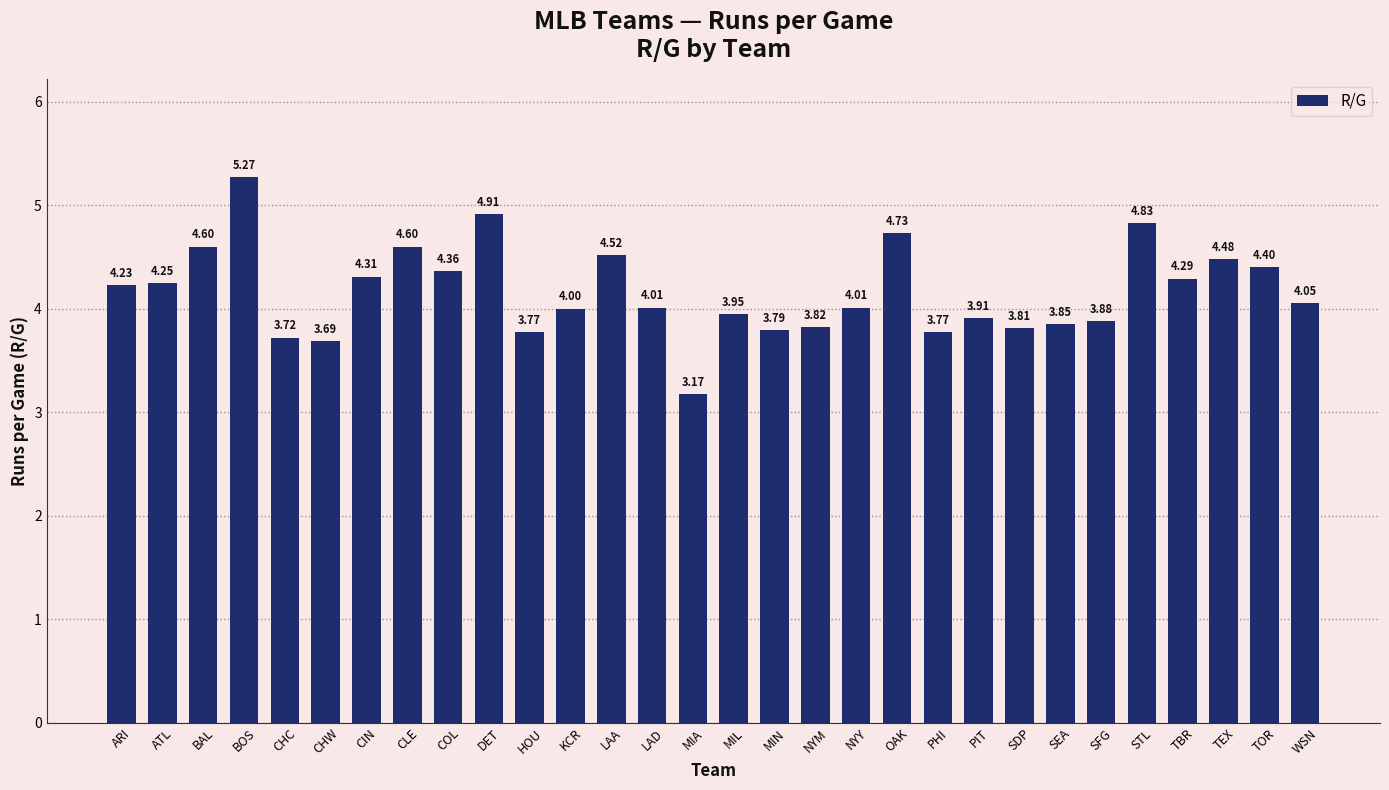

What position from the left is MIA?

15